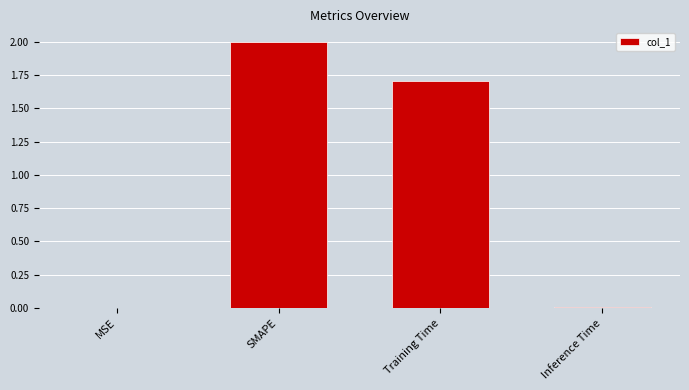

Does the chart contain stacked bars?

No